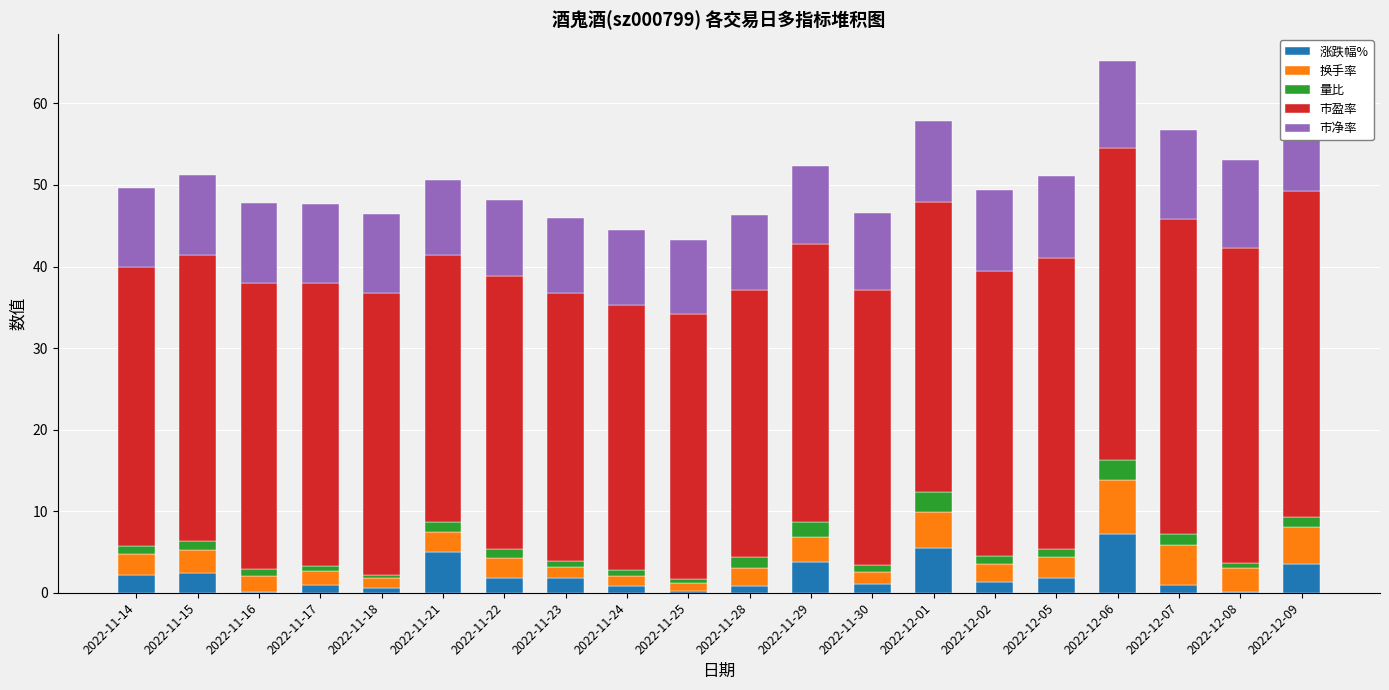

What is the sum of all 换手率 values?

53.7